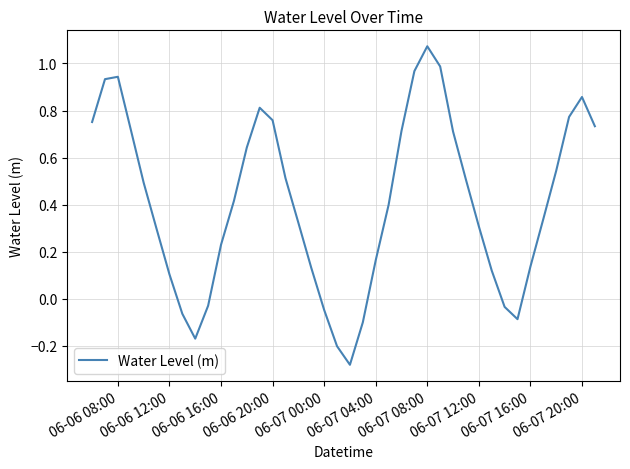

What is the sum of all values?

16.4